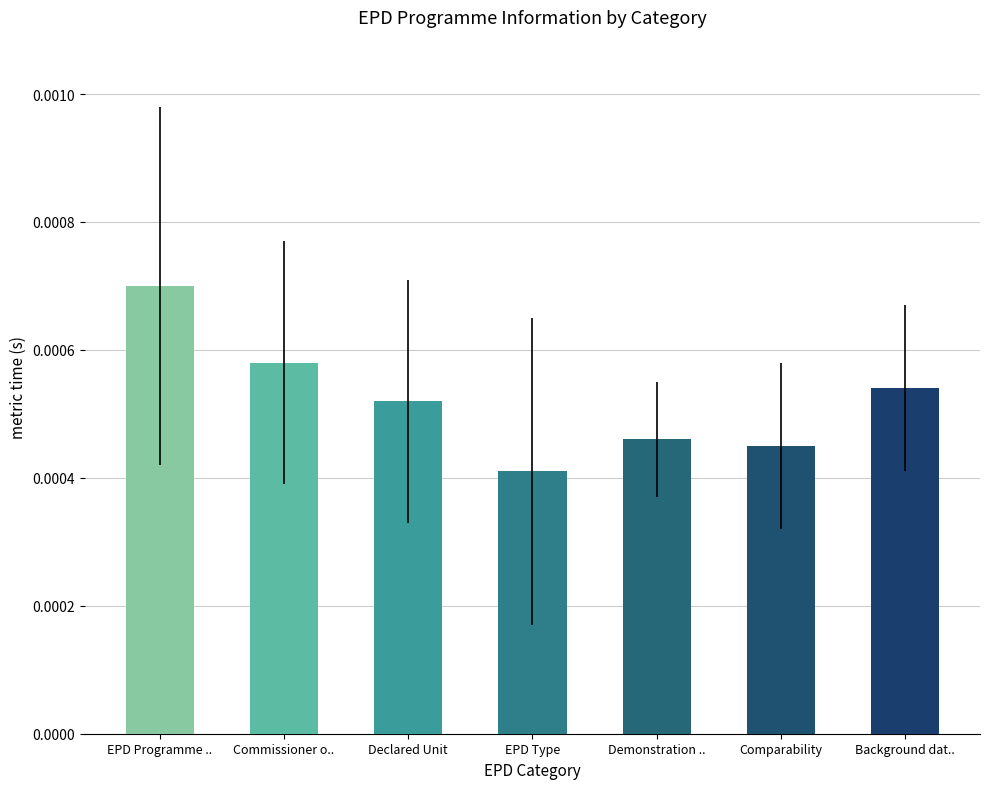

Between Declared Unit and EPD Programme .., which is larger?

EPD Programme ..